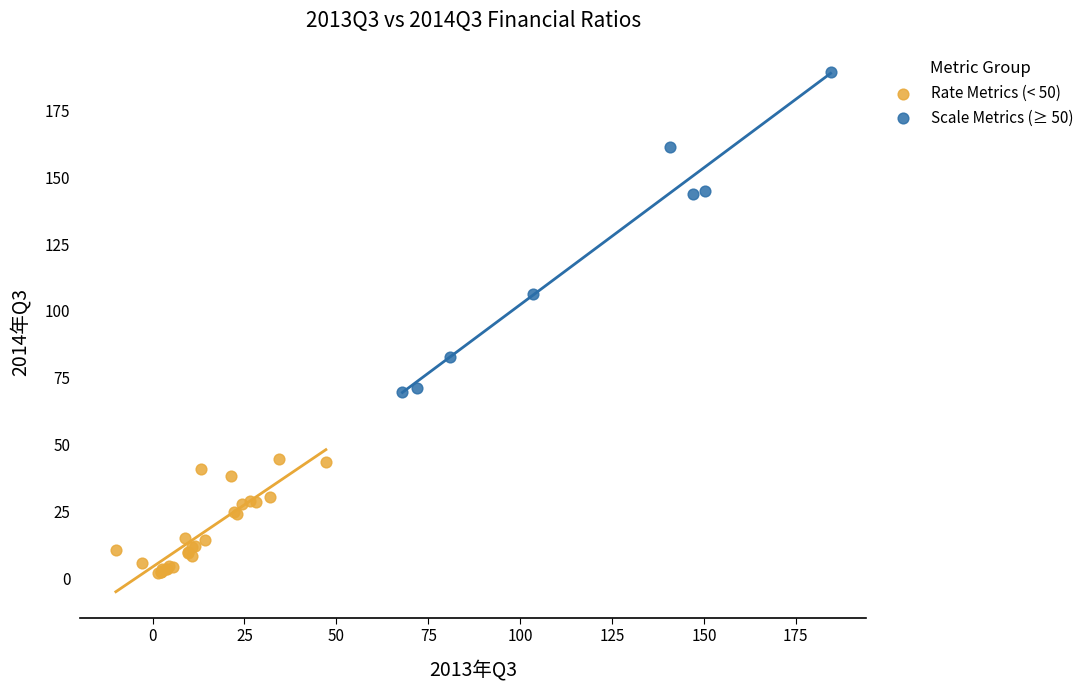

Which series reaches the maximum Y coordinate?

Scale Metrics (≥ 50)